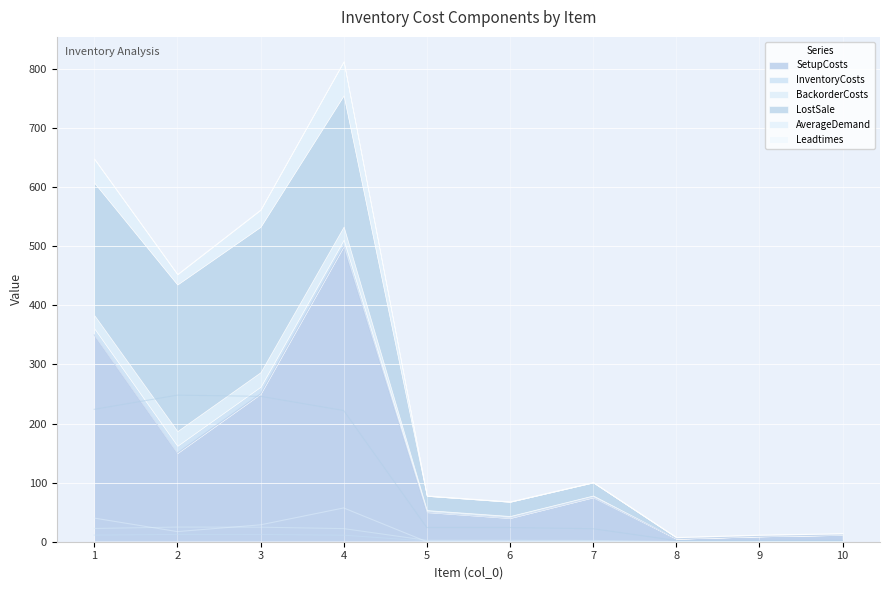

Which series has the largest range (max minus min)?

SetupCosts